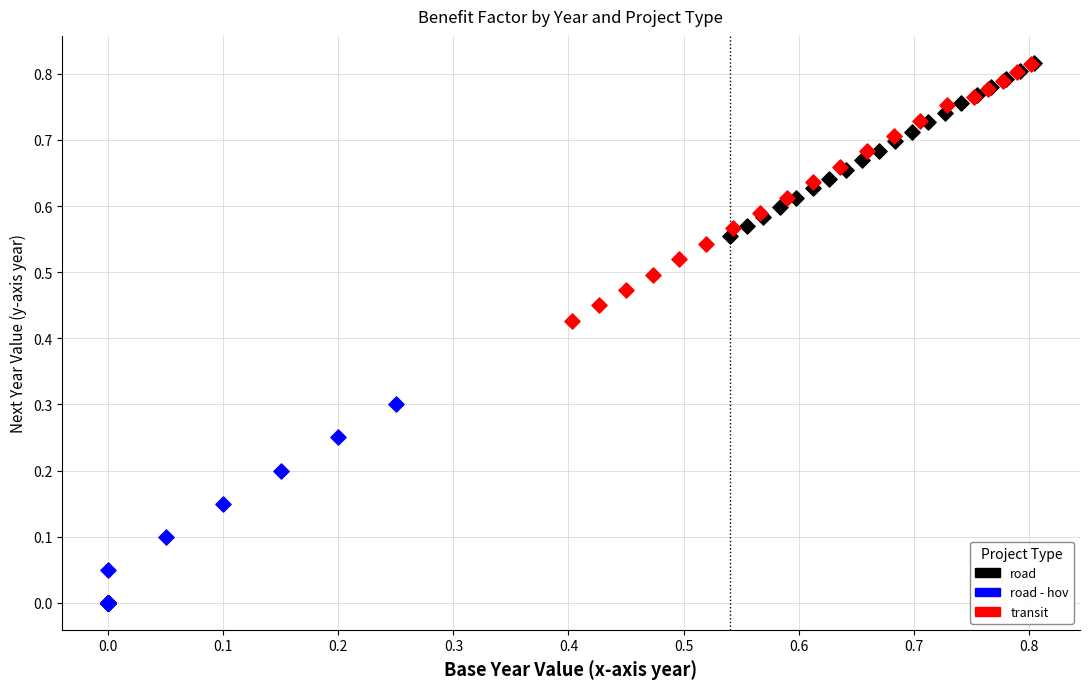

What are all the series names shown in the legend?

road, road - hov, transit